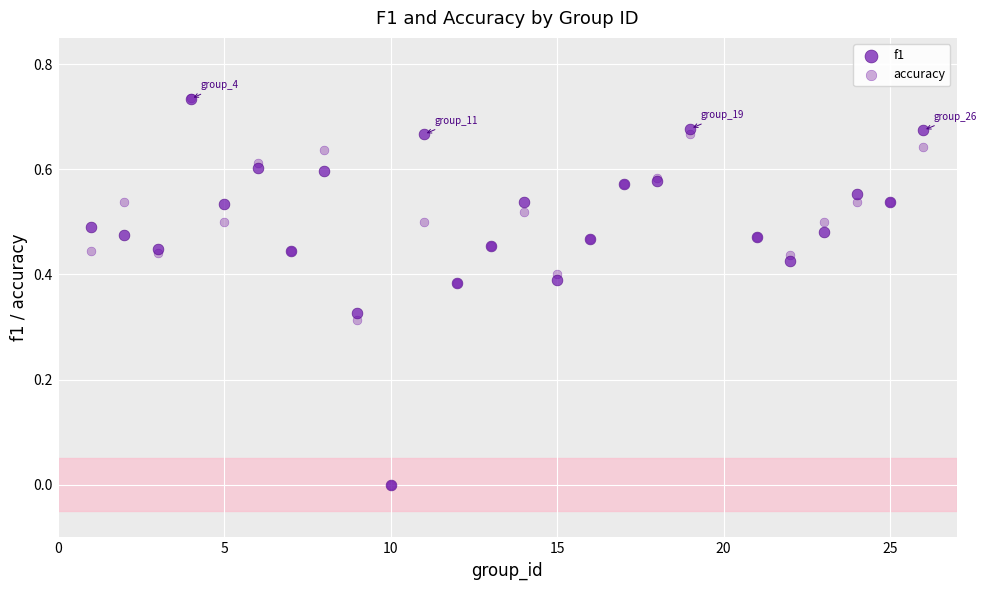

What are all the series names shown in the legend?

f1, accuracy